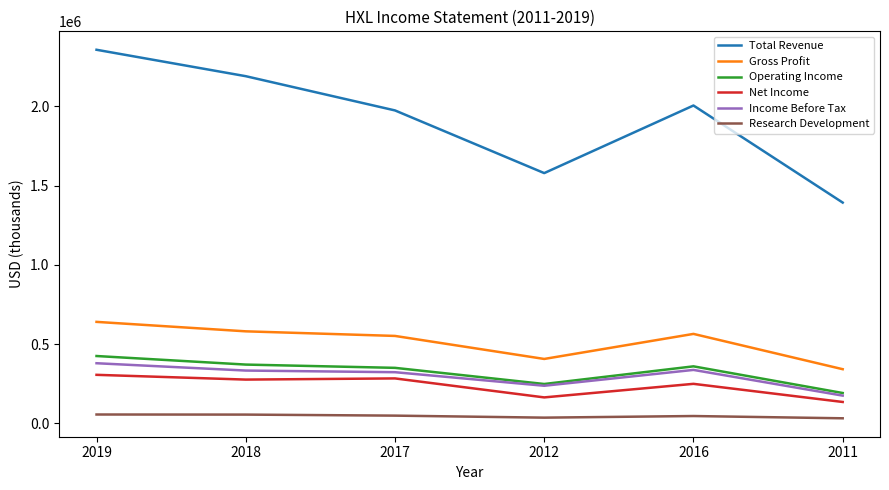

Read the Total Revenue value at 2016.

2004300